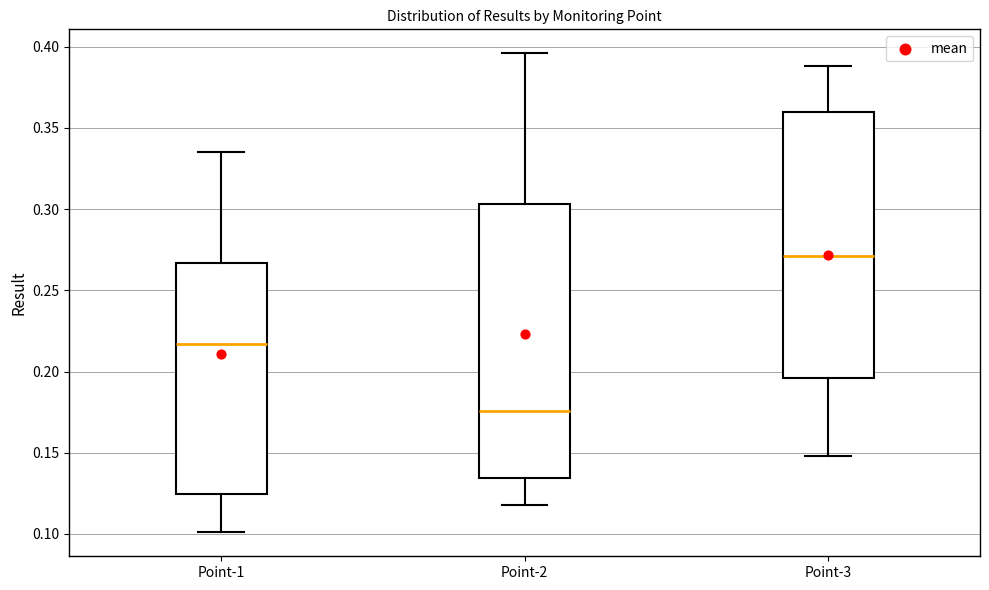

Reading left to right, read every box against the y-axis: the position of its median line, the range the box covers, and the ends of its whiskers. The values are not printed on the chart, so give them approximately, as read against the axis.

Point-1: median 0.215, box 0.125 to 0.265, whiskers 0.100 to 0.335
Point-2: median 0.175, box 0.135 to 0.305, whiskers 0.120 to 0.395
Point-3: median 0.270, box 0.195 to 0.360, whiskers 0.150 to 0.390